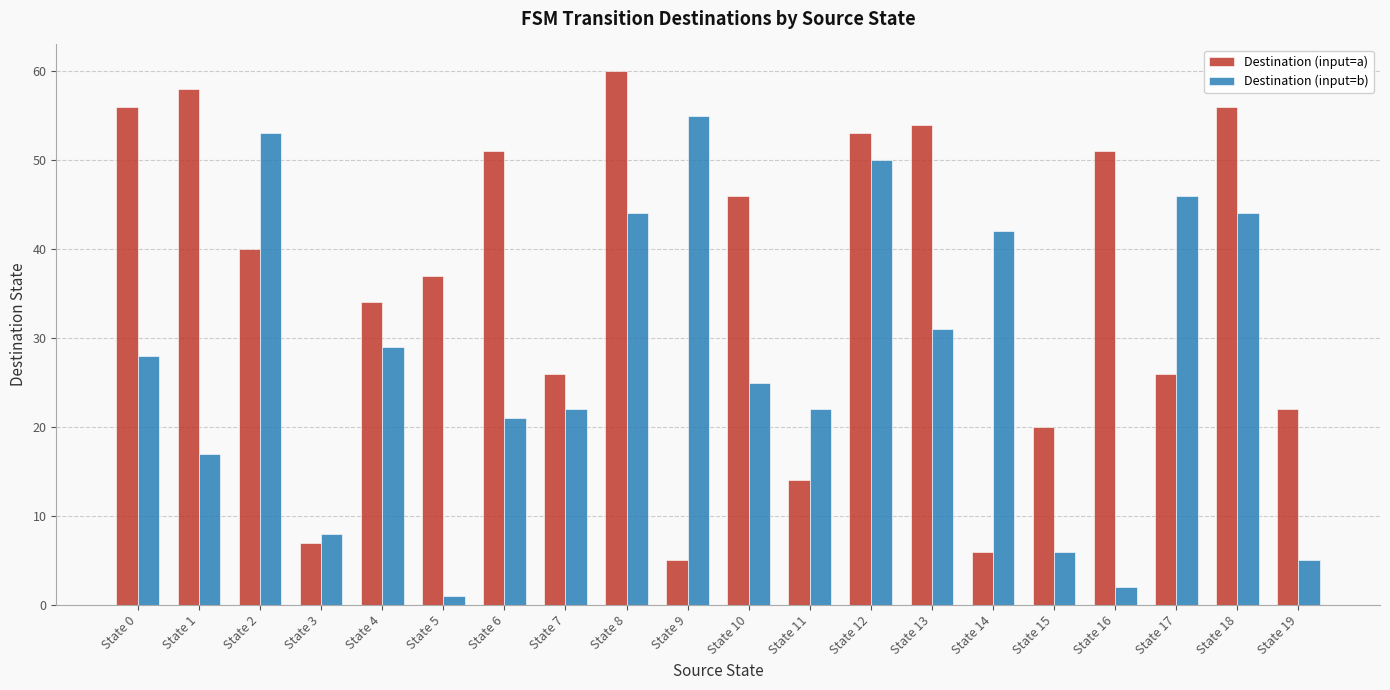

What is the value of the Destination (input=b) bar at the 5th from the left?

29